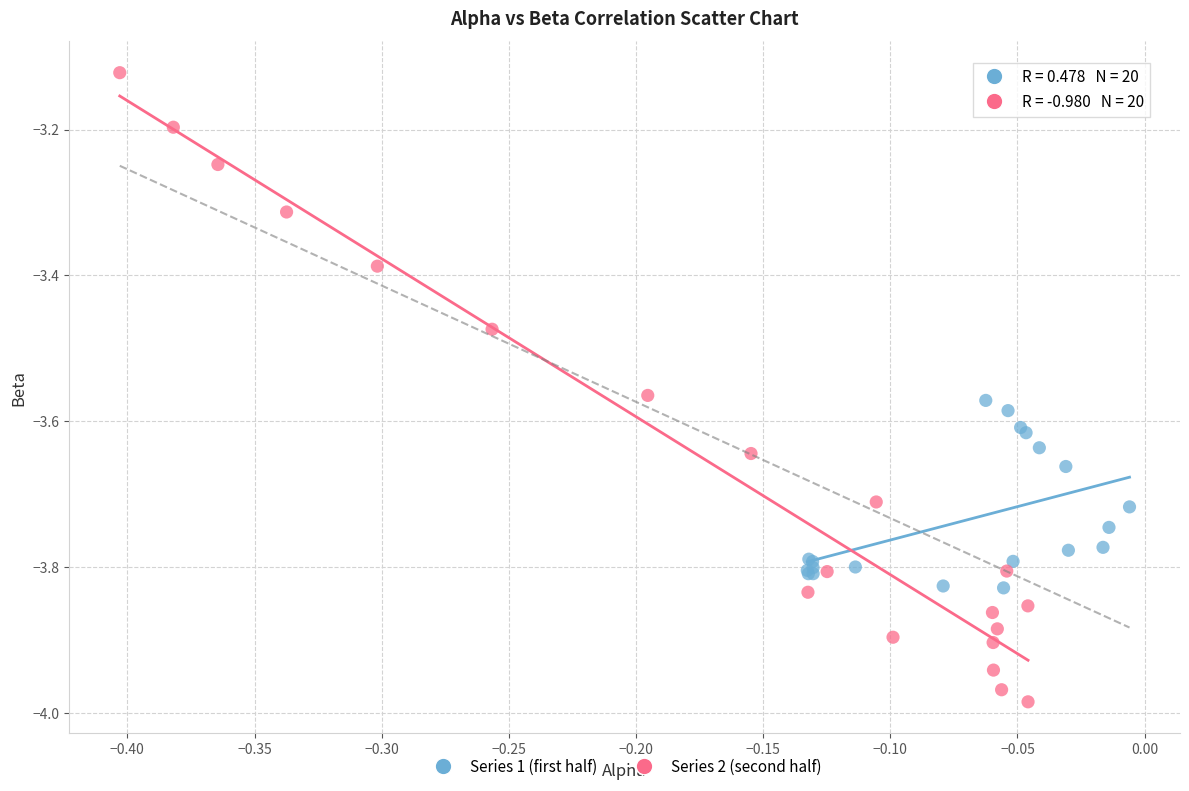

Which series has the largest Y range (max minus min)?

Series 2 (second half)